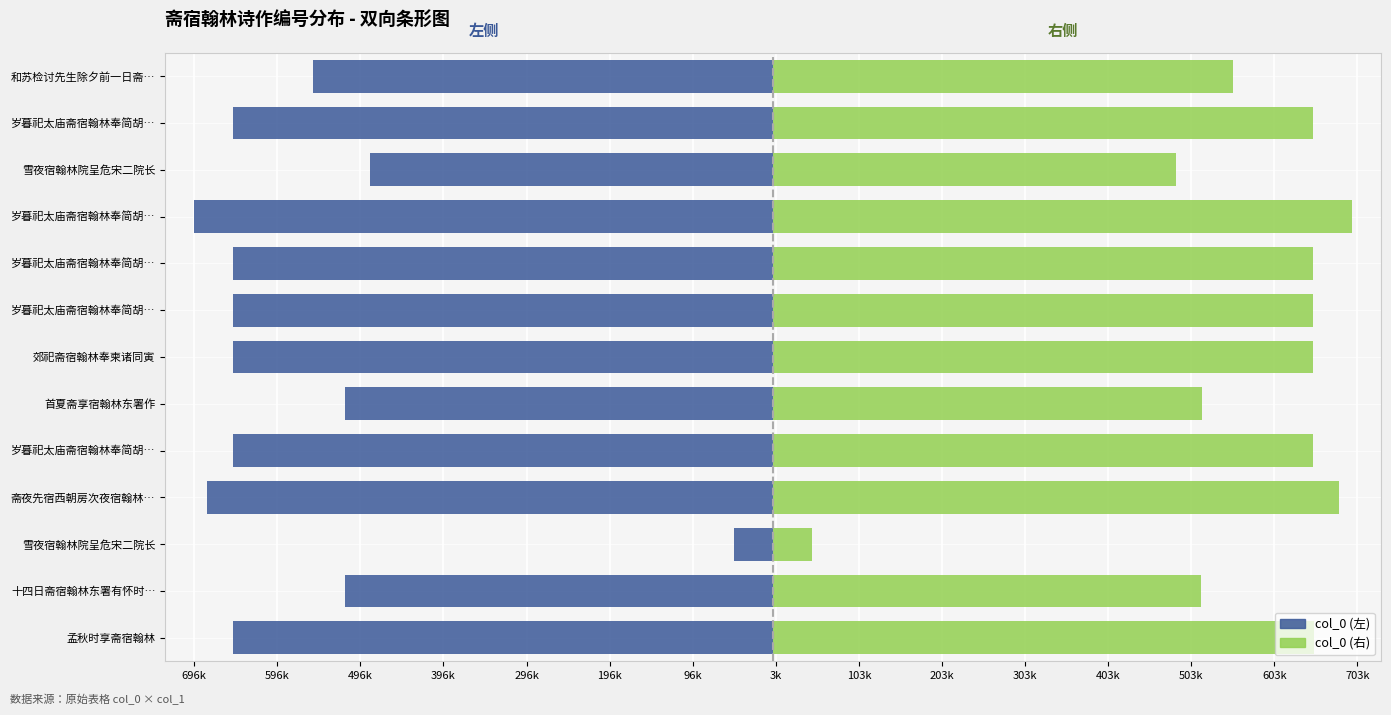

How many bars are there in each group?

2